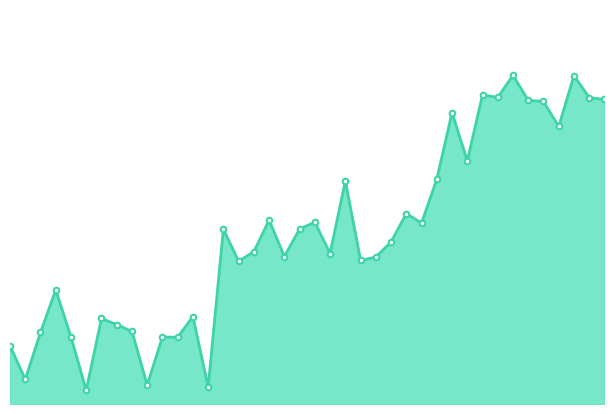

Does the chart have visible grid lines?

No